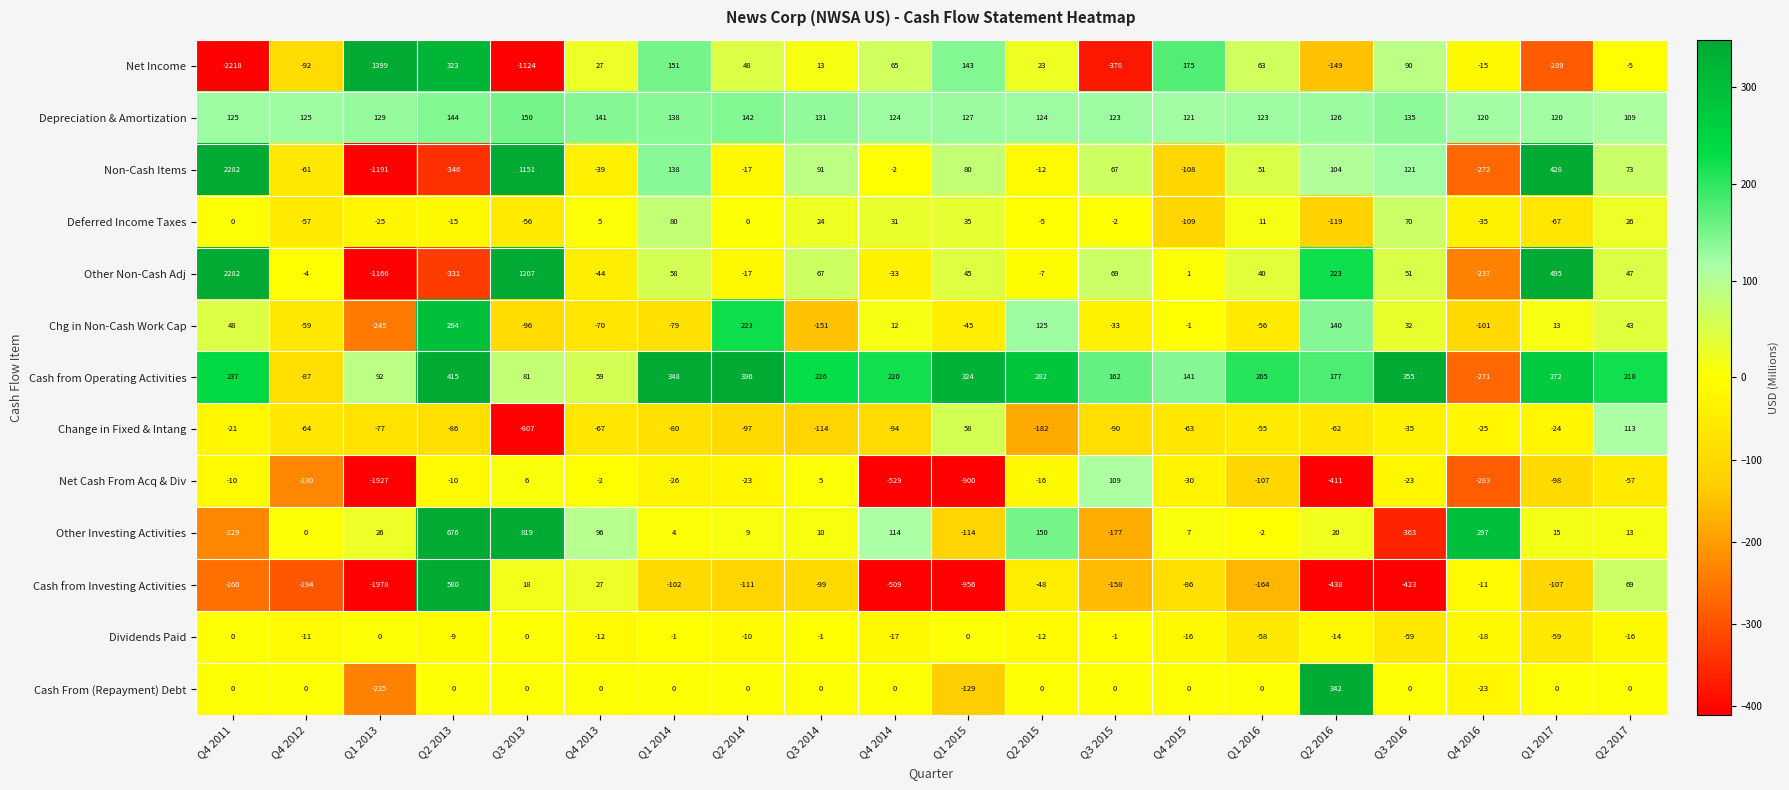

Which series has the largest range (max minus min)?

Net Income